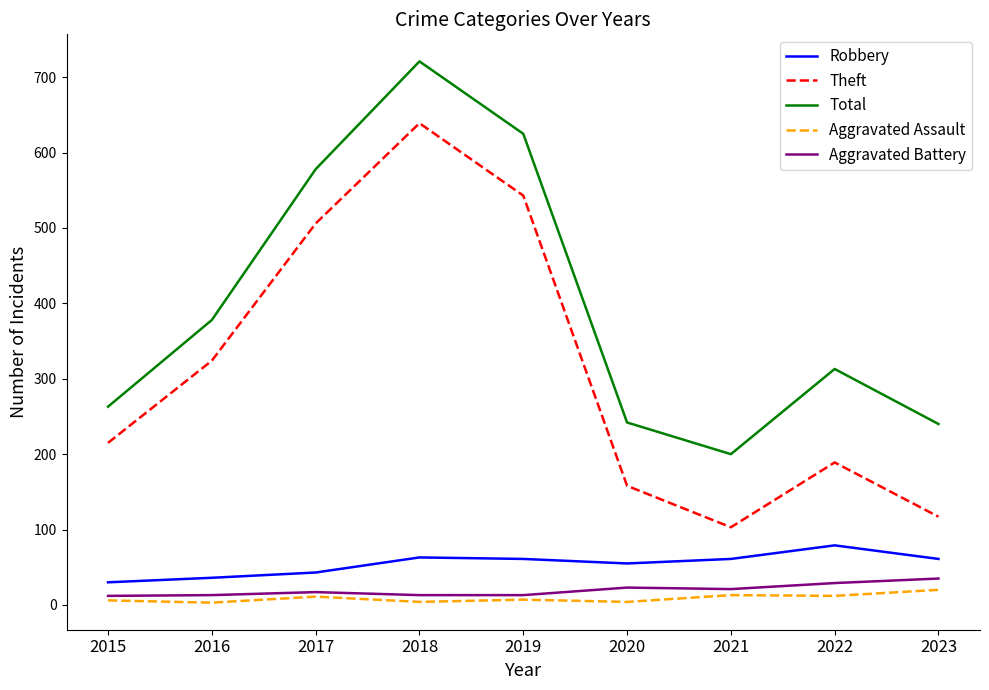

The value of Robbery at 2021 is 25. True or false?

False